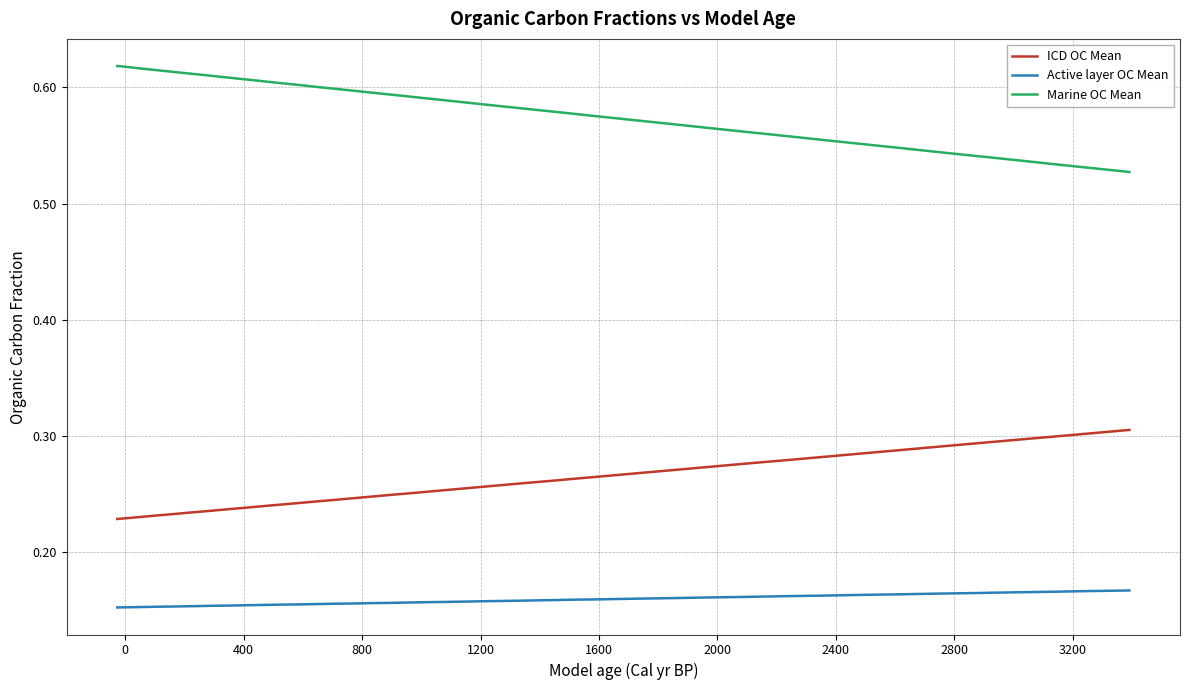

What are all the series names shown in the legend?

ICD OC Mean, Active layer OC Mean, Marine OC Mean